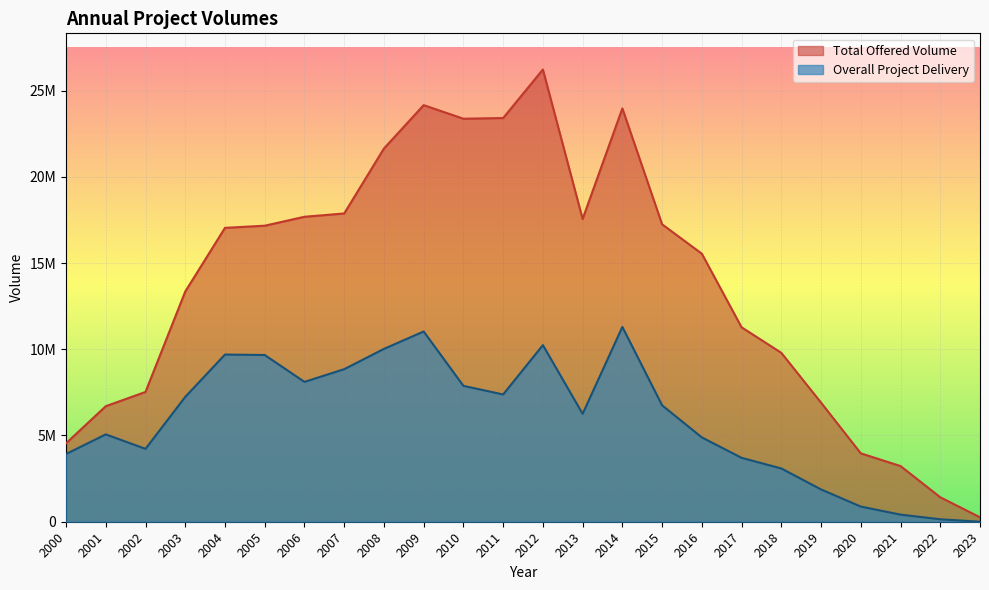

Reading right to left, list all the values displayed in this chart.

Total Offered Volume: 257166.0	1418048.0	3227784.0	3965126.0	6903798.0	9792224.0	11273215.0	15538755.0	17244138.0	23962944.0	17554779.0	26218308.0	23405591.0	23365122.0	24152660.0	21638670.0	17872368.0	17680462.0	17162431.0	17038517.0	13347225.0	7525138.0	6698325.0	4546843.0
Overall Project Delivery: 1189.2	142586.5	412553.6	878251.6	1872672.1	3088613.5	3705066.4	4889548.4	6749542.3	11293511.0	6256516.6	10239181.4	7379058.9	7877152.8	11030621.8	10020767.1	8845226.3	8107363.9	9666983.7	9692307.6	7237008.7	4224988.5	5065100.5	3925108.7